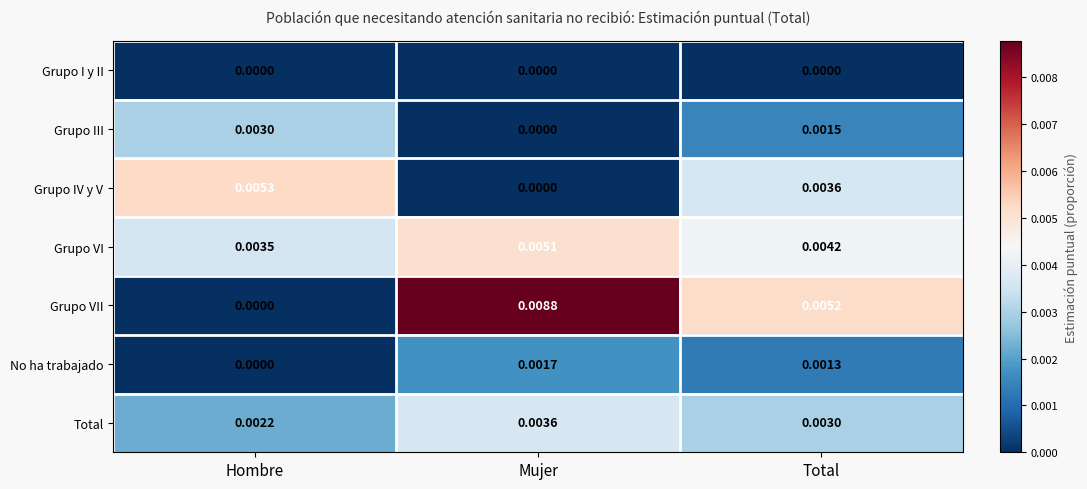

Which series has the widest spread of values?

Grupo VII